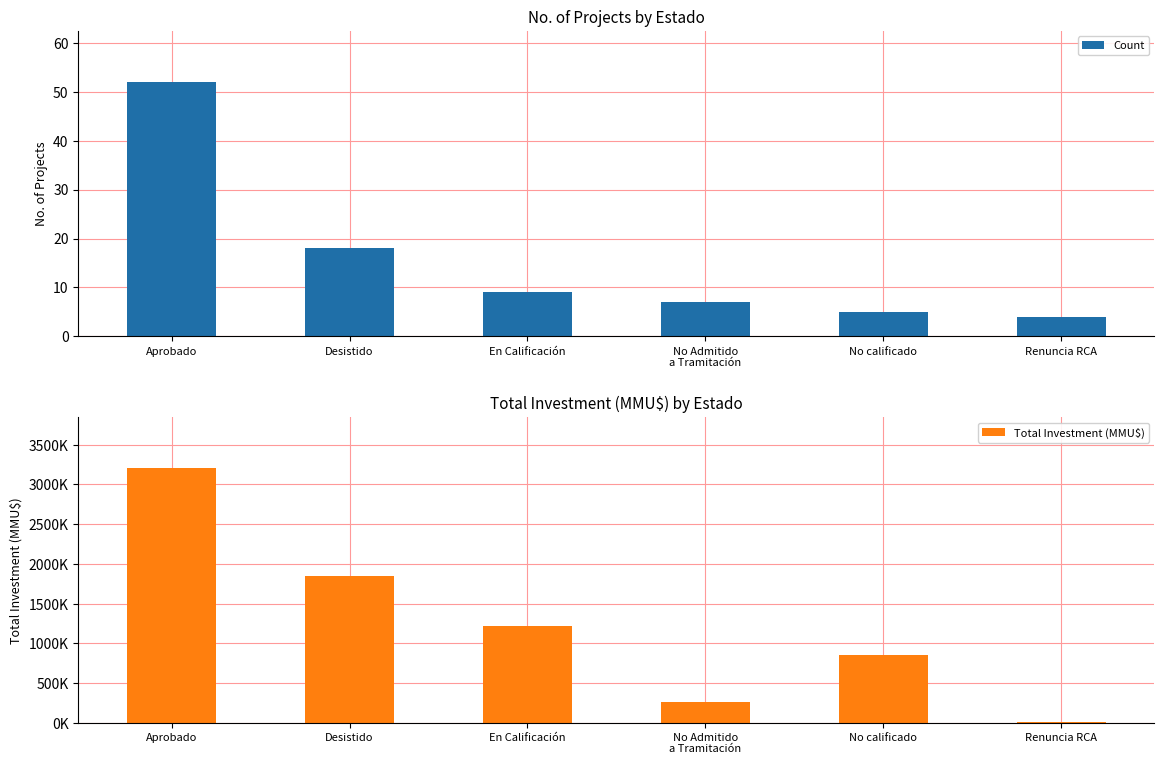

Rank the series by their average value, from lowest to highest.

Count, Total Investment (MMU$)